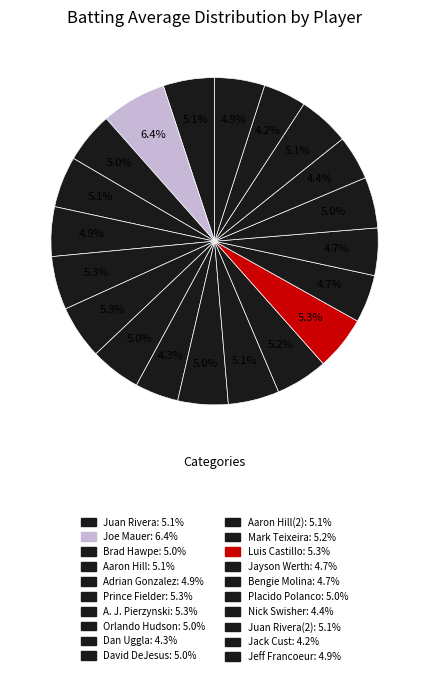

How many segments does this pie chart have?

20